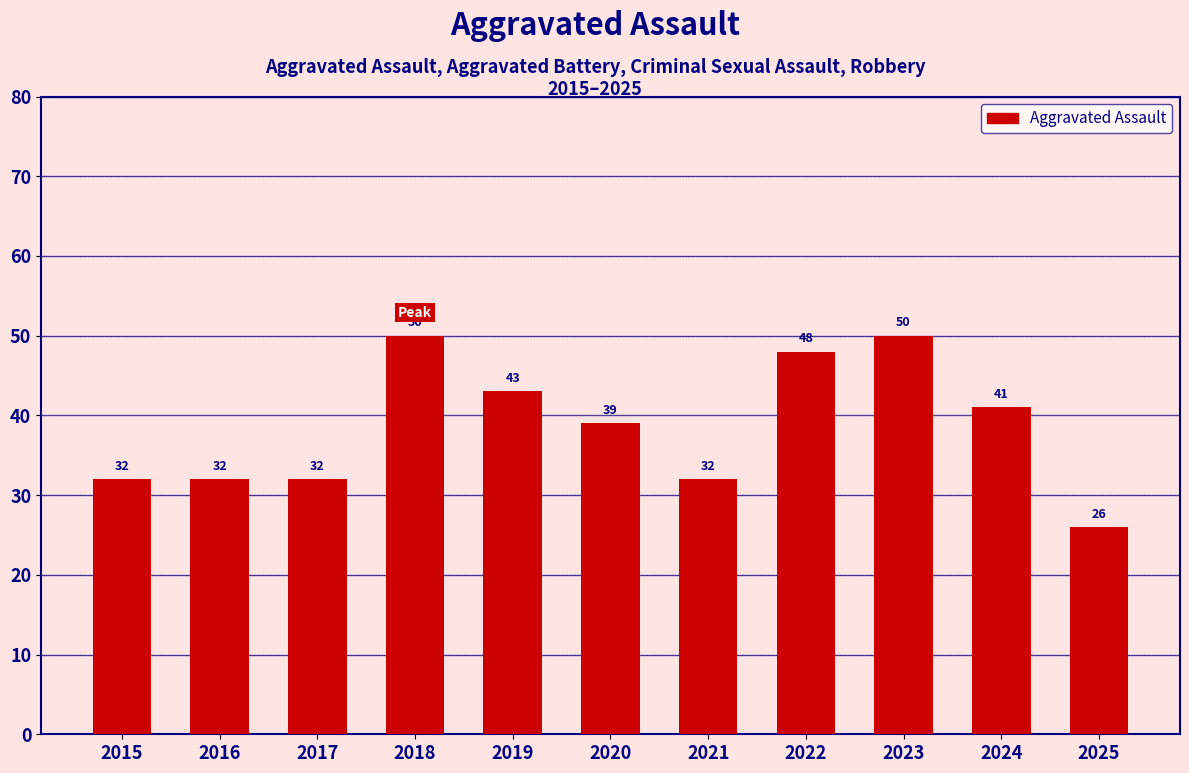

Read the value at 2025, to the nearest 10.

30